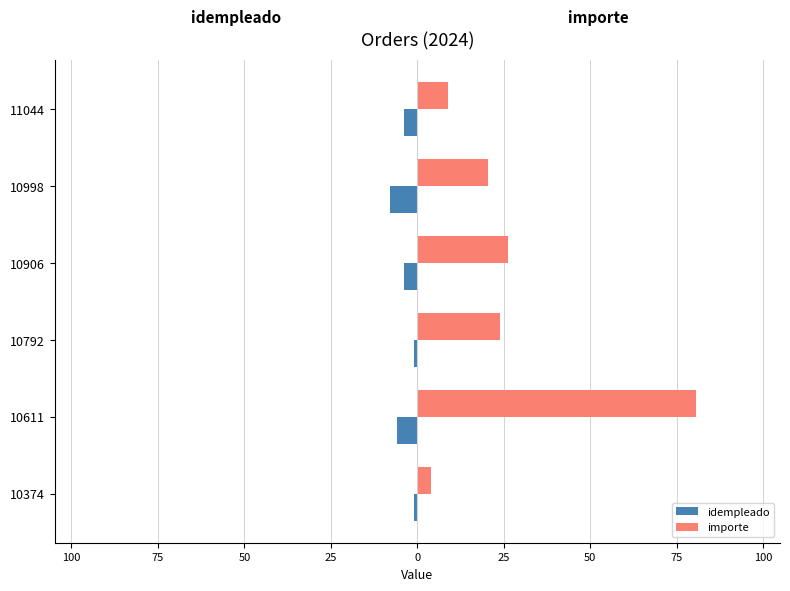

What are all the series names shown in the legend?

idempleado, importe